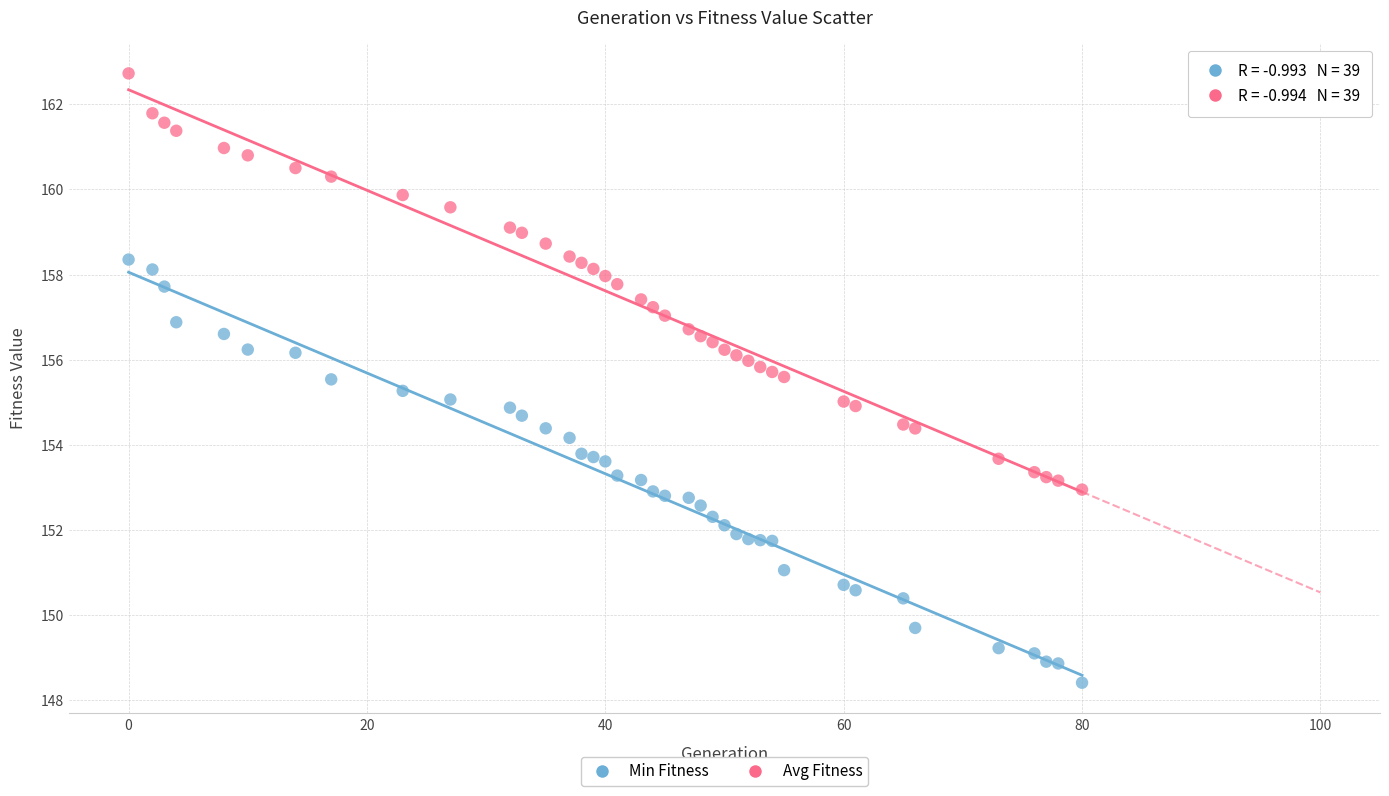

Which series contains the highest Y value?

Avg Fitness